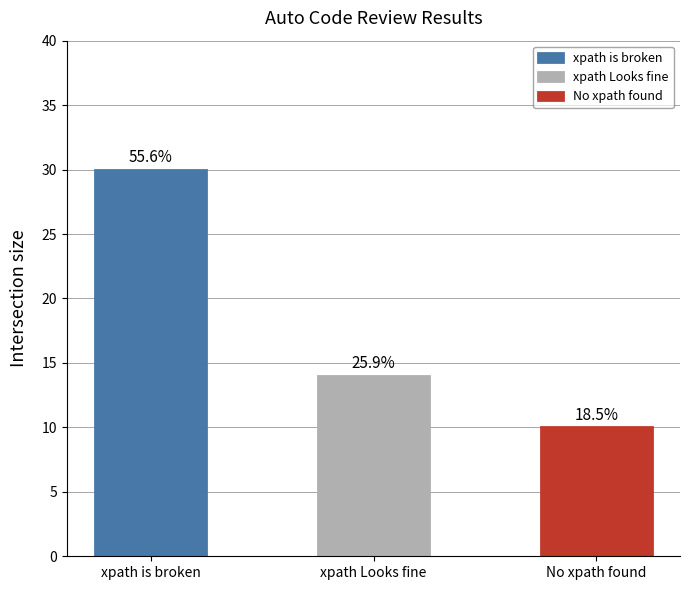

What is the value of the 2nd bar from the left?

14